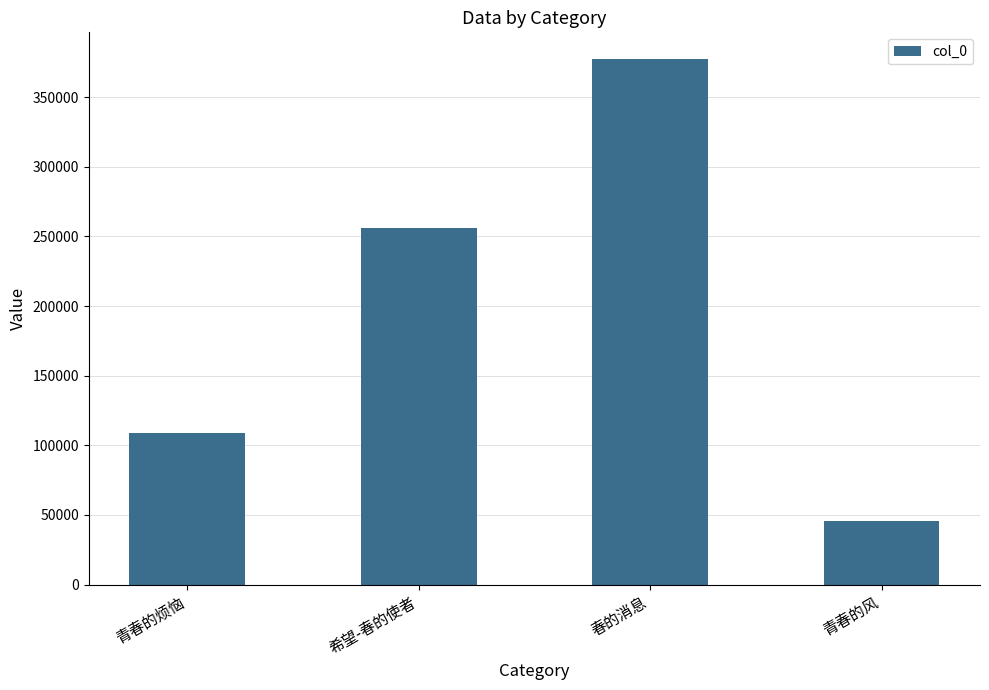

What is the difference between the maximum and second lowest values?

269039